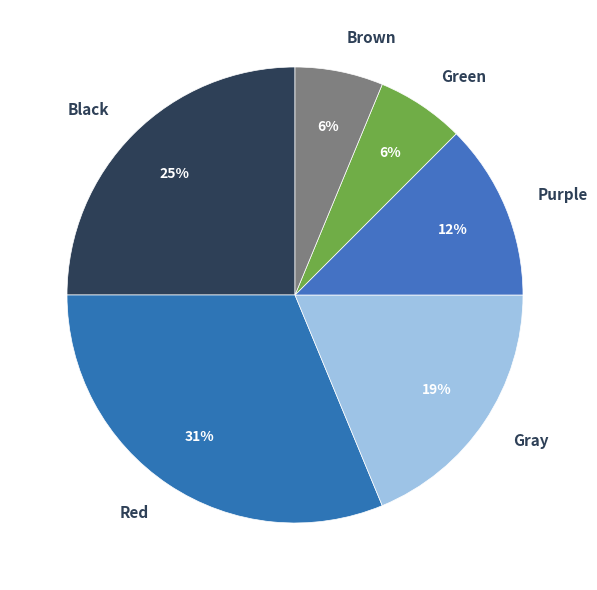

To the nearest percent, what is the difference between the largest and smallest slice percentages?

25%